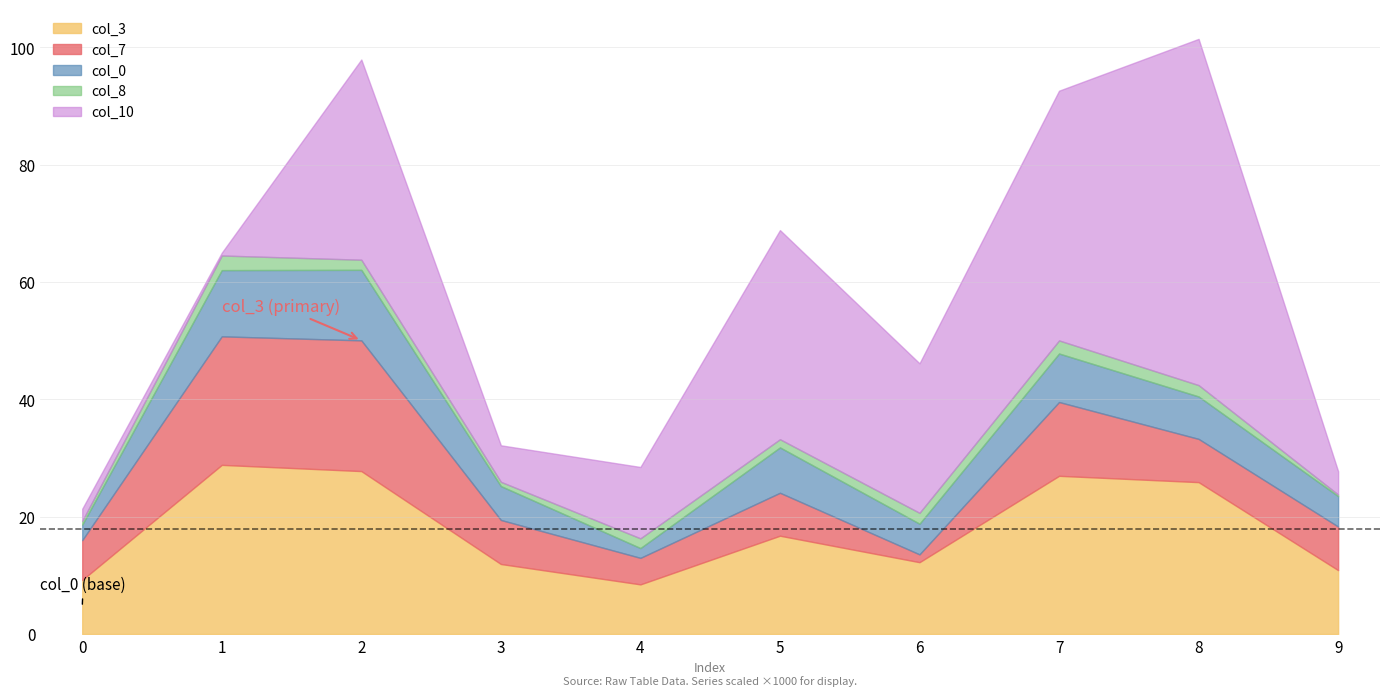

Is it true that col_3 equals 16.8 at 5?

True